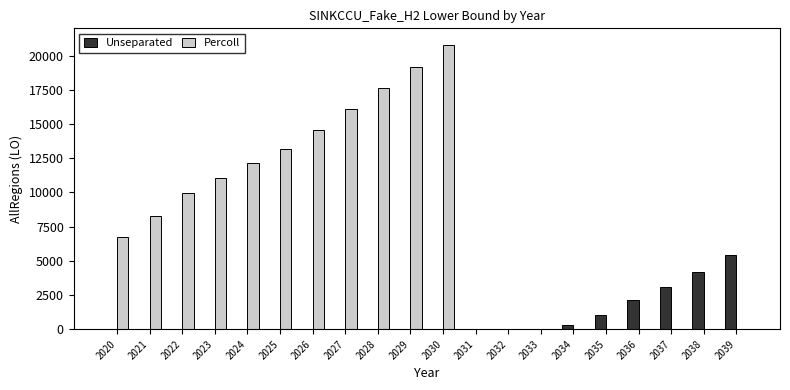

What is the highest value of the Percoll series?

20757.8